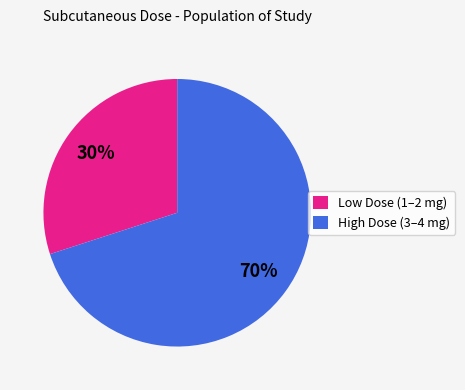

How many slices are in this pie chart?

2